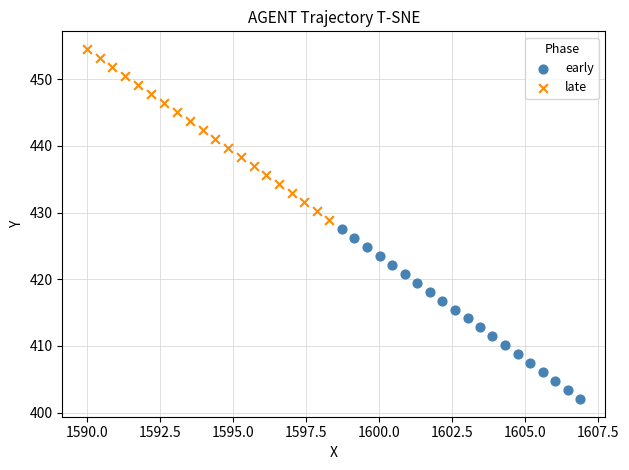

Which series reaches the maximum Y coordinate?

late